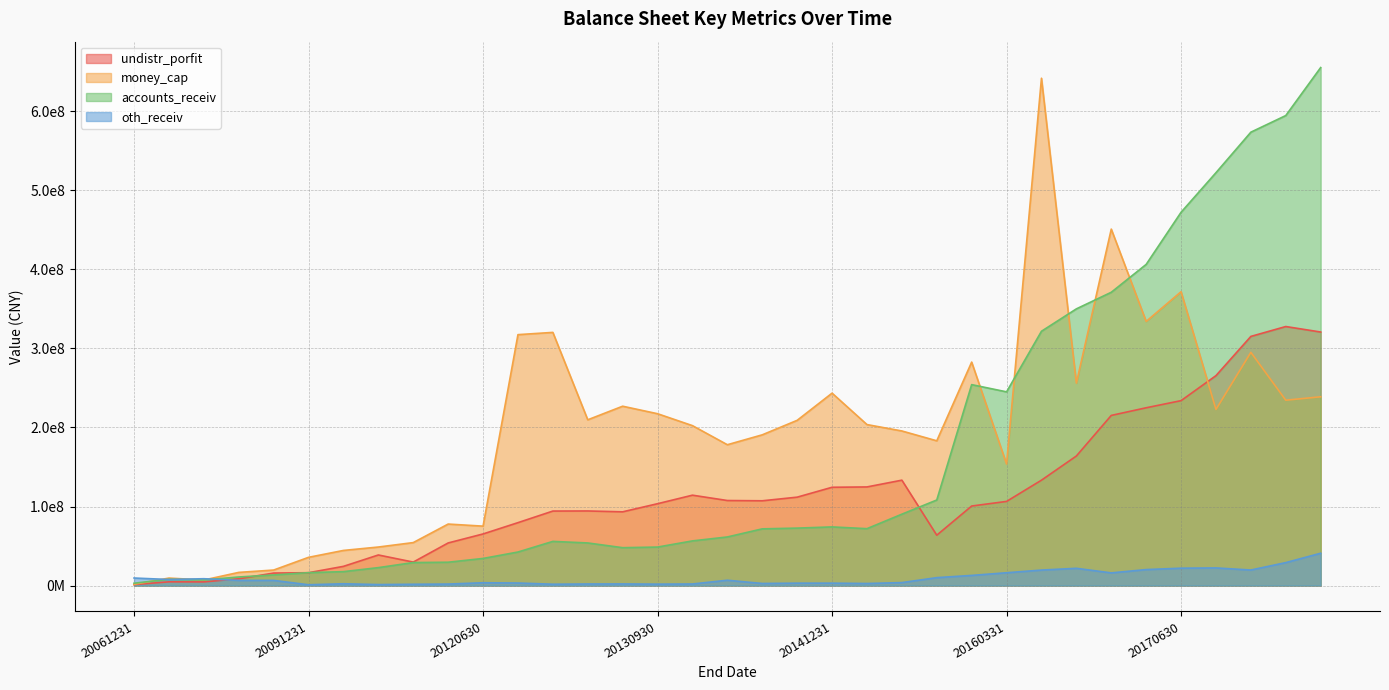

What is the difference between the maximum and minimum values in the accounts_receiv series?

652247466.8